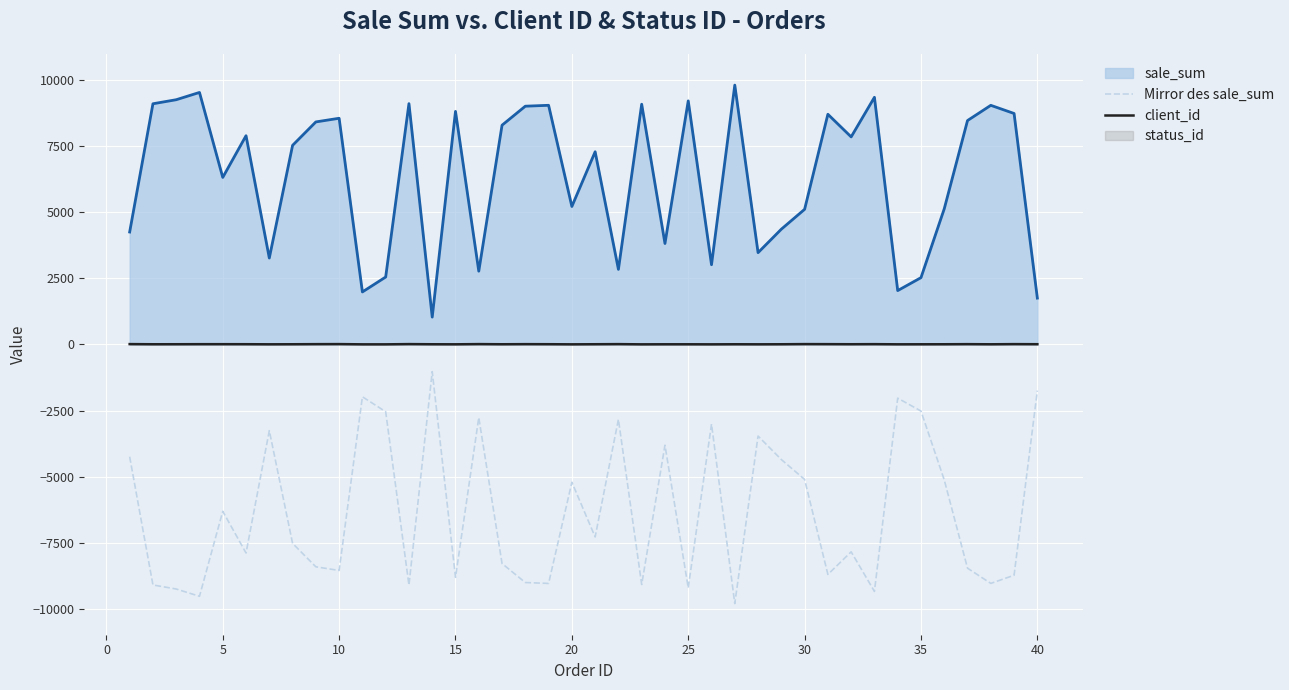

What is the lowest value of the Mirror des sale_sum series?

-9798